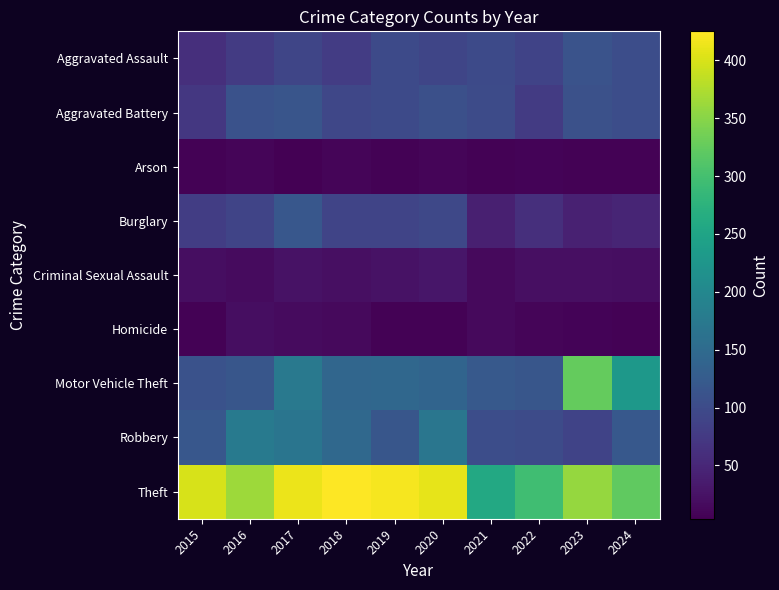

Which category has the lowest value across all series?

2017